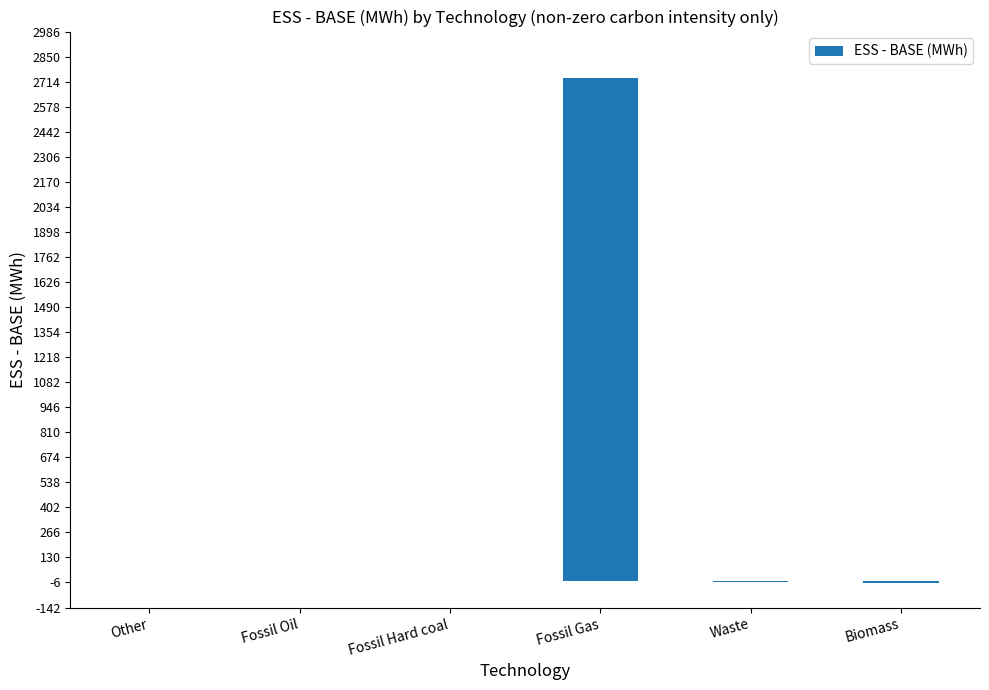

Read the value at Fossil Gas.

2733.1